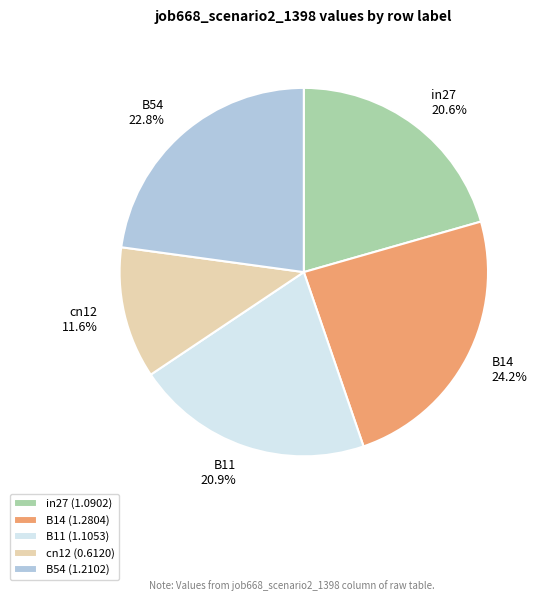

The B54 slice represents 35% of the pie. True or false?

False